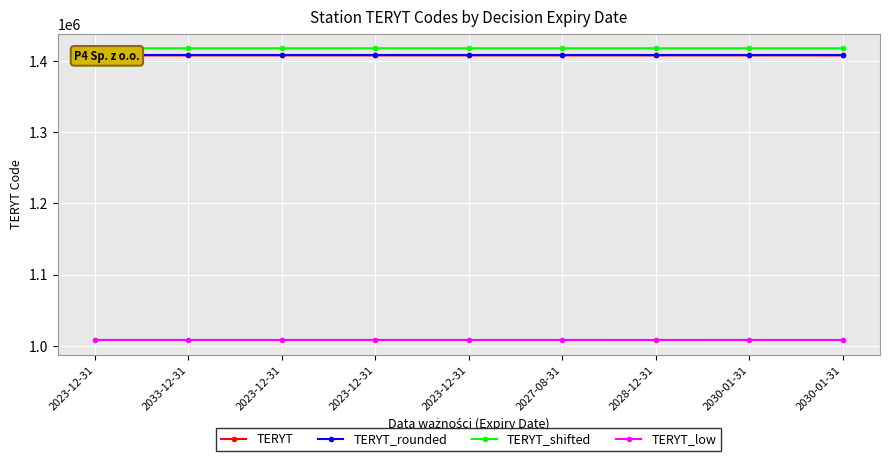

At which label does TERYT first exceed 1408032?

2023-12-31